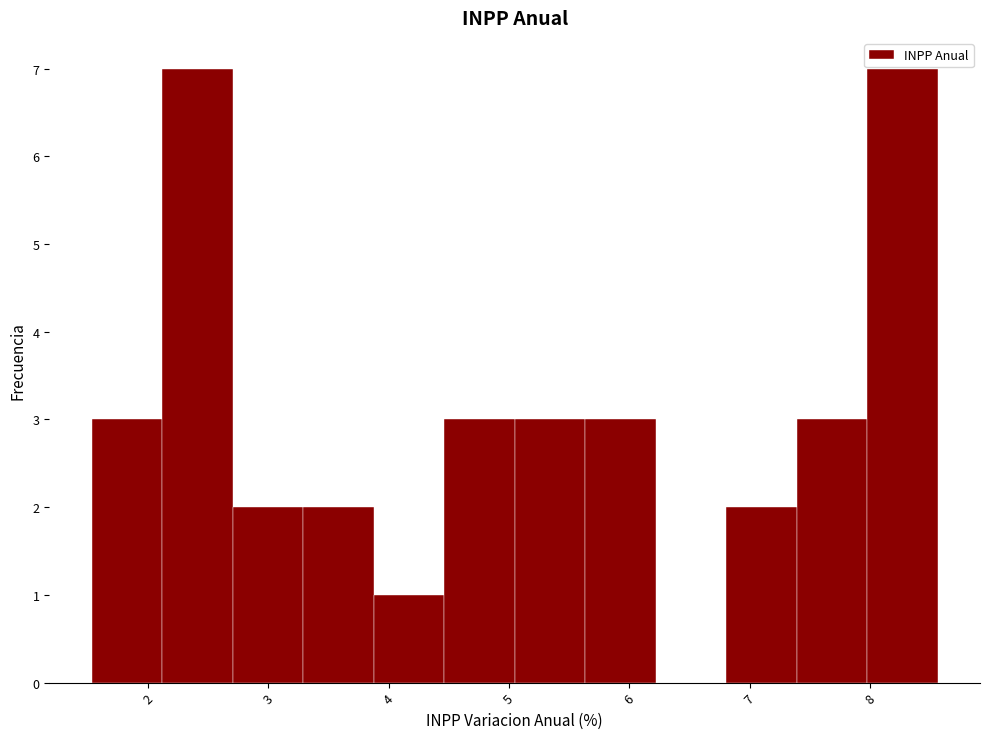

Reading left to right, list every bar in this chart as the range it spans on the x-axis followed by its height. Neither the bar edges nor the heights are printed on the chart, so give them approximately, as read against the axes.

1.5 to 2.1: 3
2.1 to 2.7: 7
2.7 to 3.3: 2
3.3 to 3.9: 2
3.9 to 4.5: 1
4.5 to 5.0: 3
5.0 to 5.6: 3
5.6 to 6.2: 3
6.2 to 6.8: 0
6.8 to 7.4: 2
7.4 to 8.0: 3
8.0 to 8.6: 7